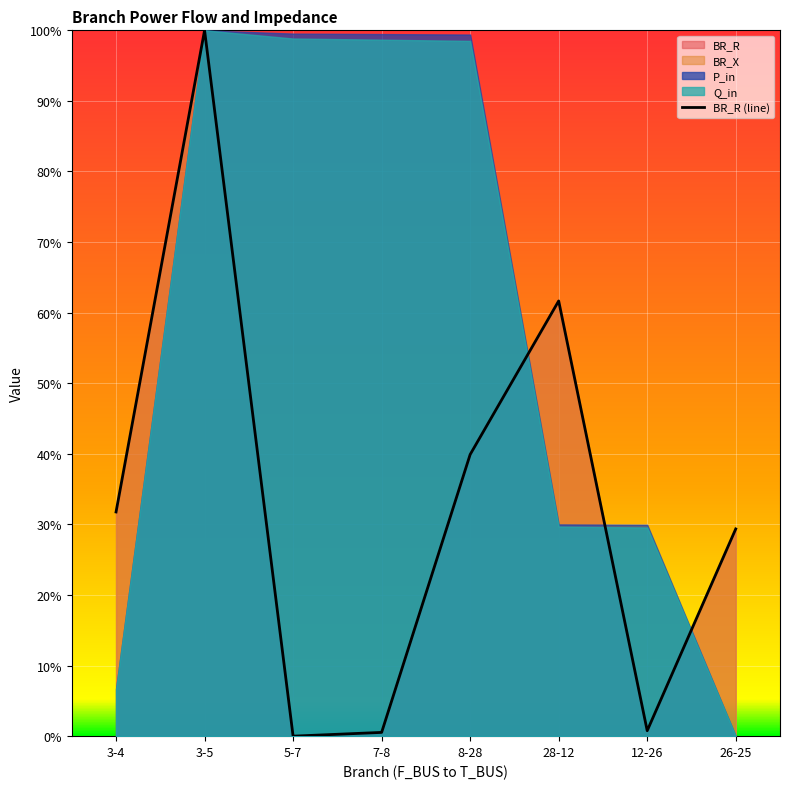

List the labels in order of value, smallest first.

5-7, 7-8, 12-26, 26-25, 3-4, 8-28, 28-12, 3-5